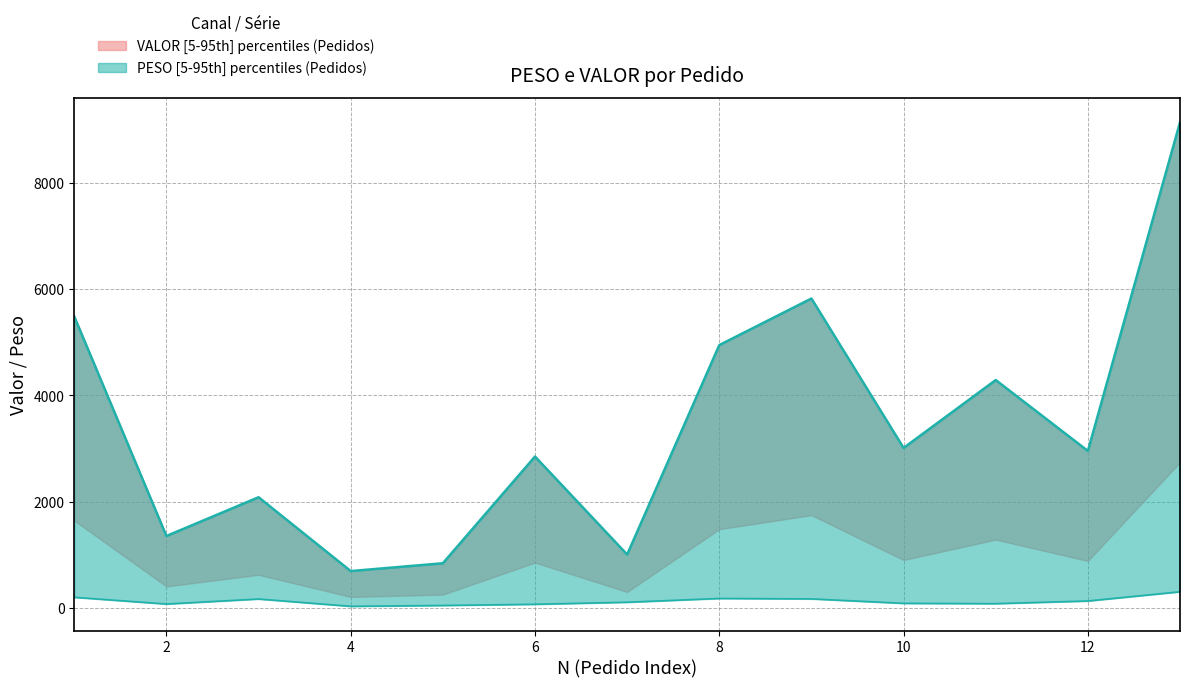

At which category is the sum across all series the highest?

13